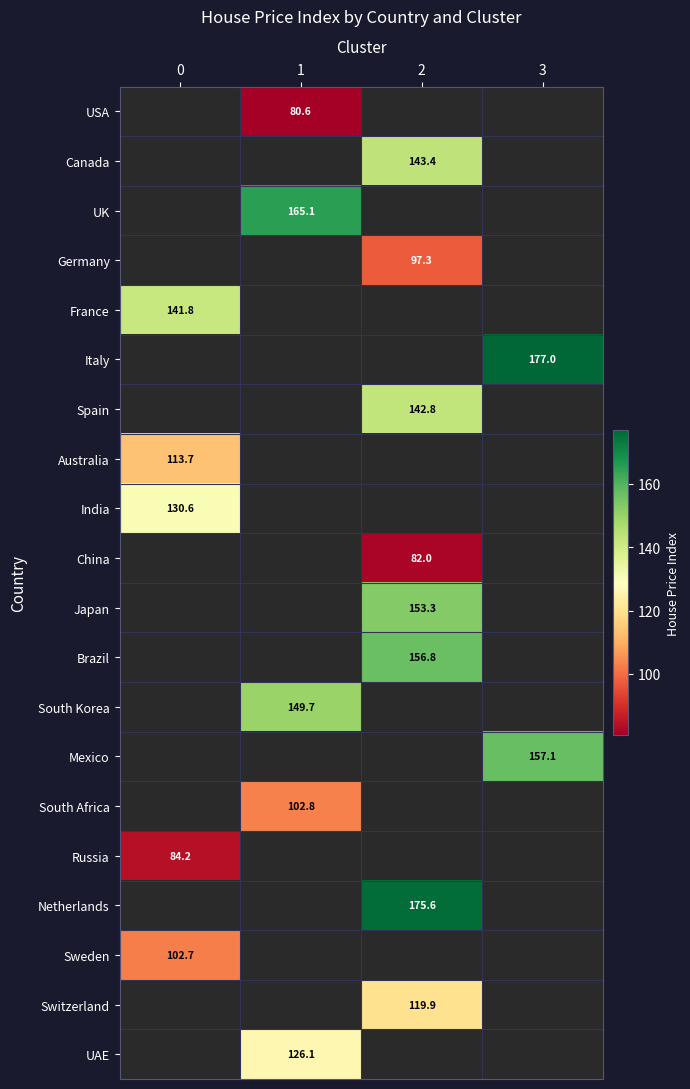

True or false: Switzerland has a value of 119.9 at 2.

True